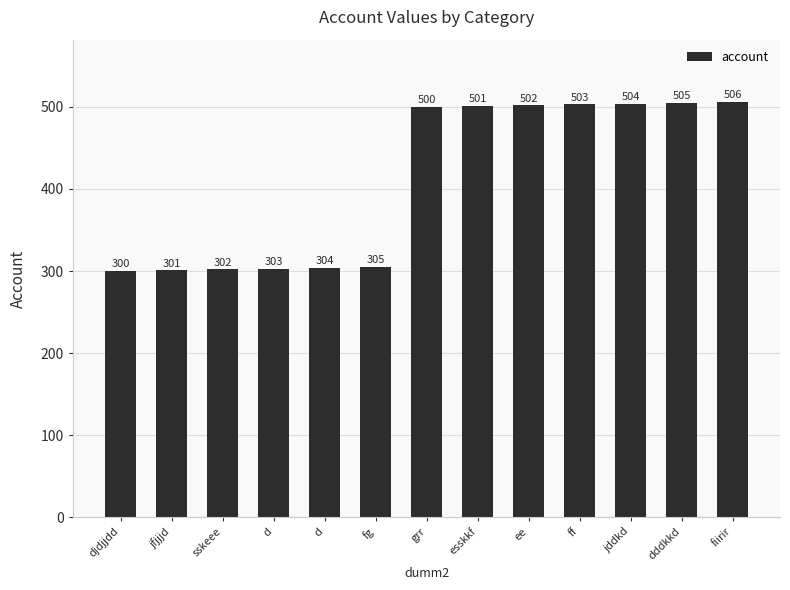

Is it true that the value at d is 185?

False